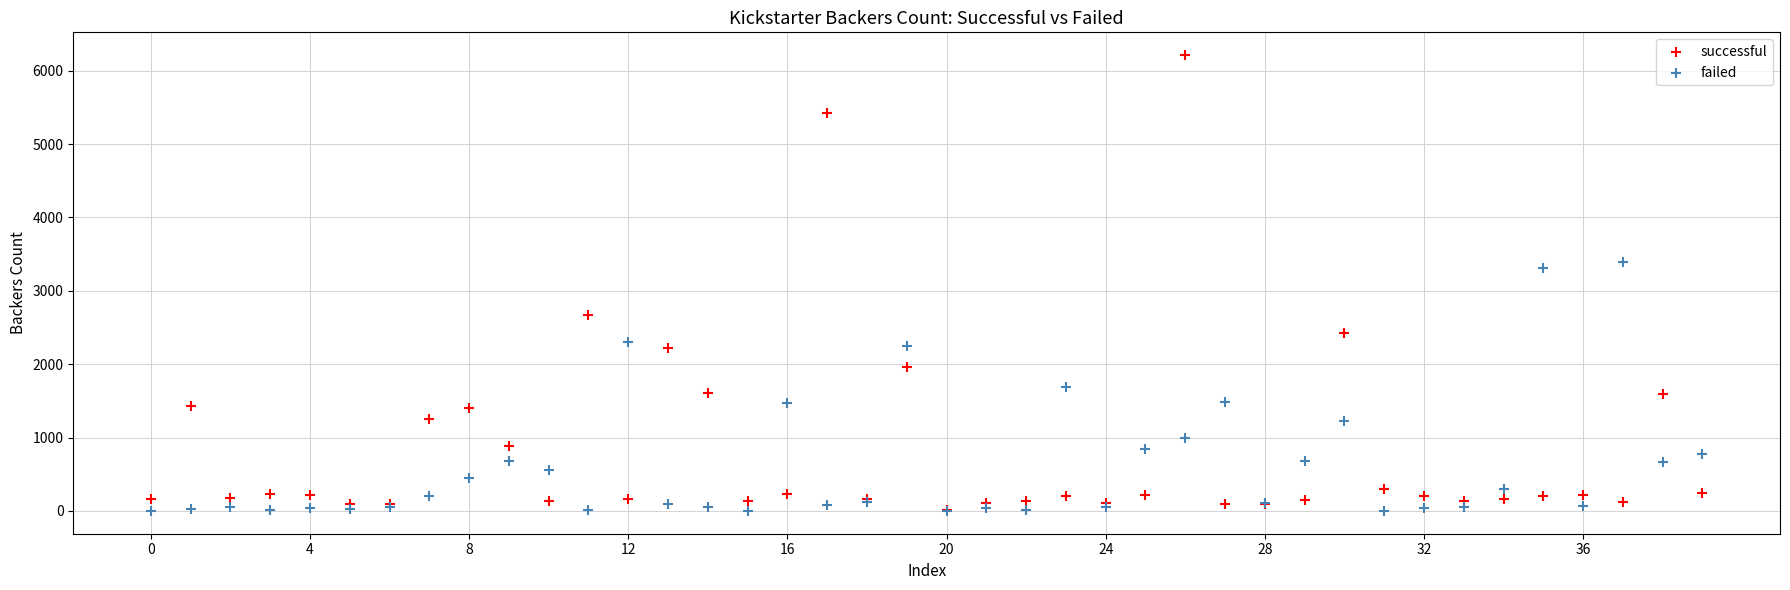

Across all series, what Y value is closest to 3106?

3304